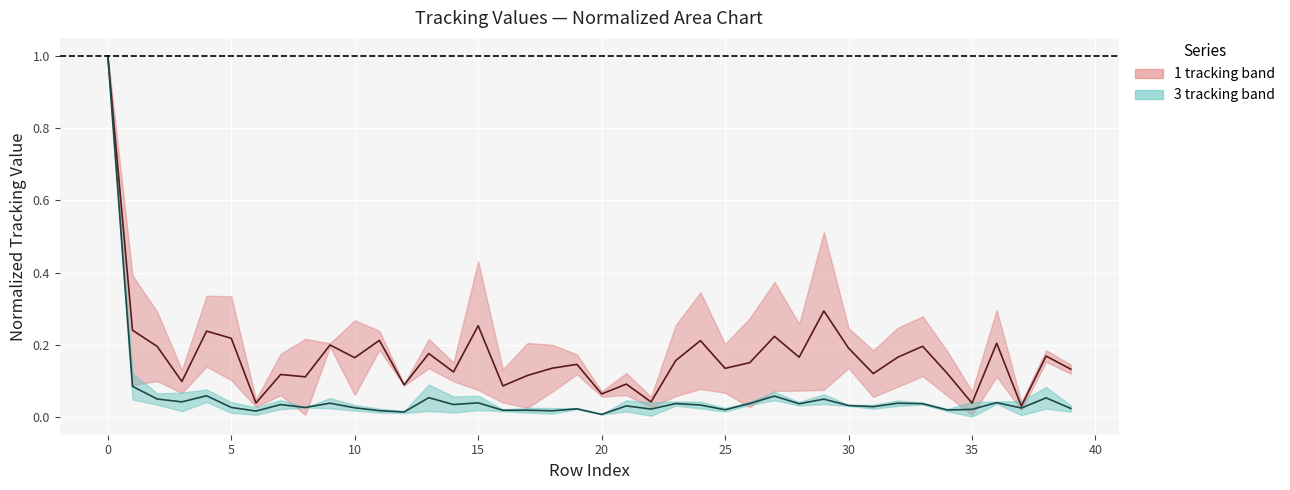

The value of 1 & 2 tracking center at 25 is 0.0. True or false?

True